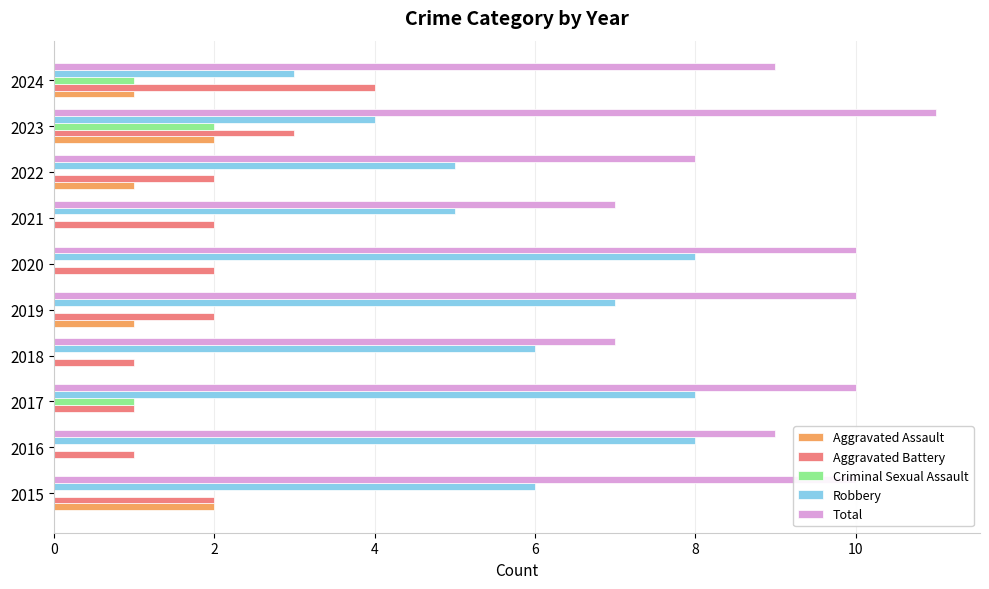

Which series has the widest spread of values?

Robbery